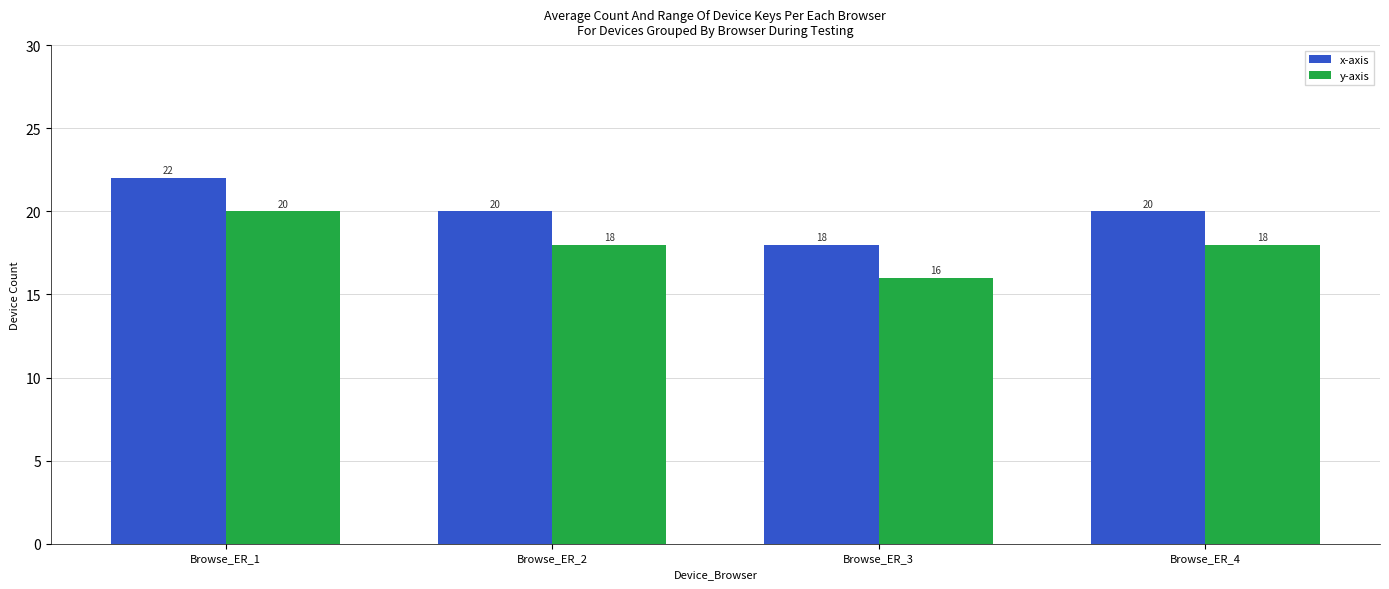

Count the y-axis values in the range 18 to 20.

3